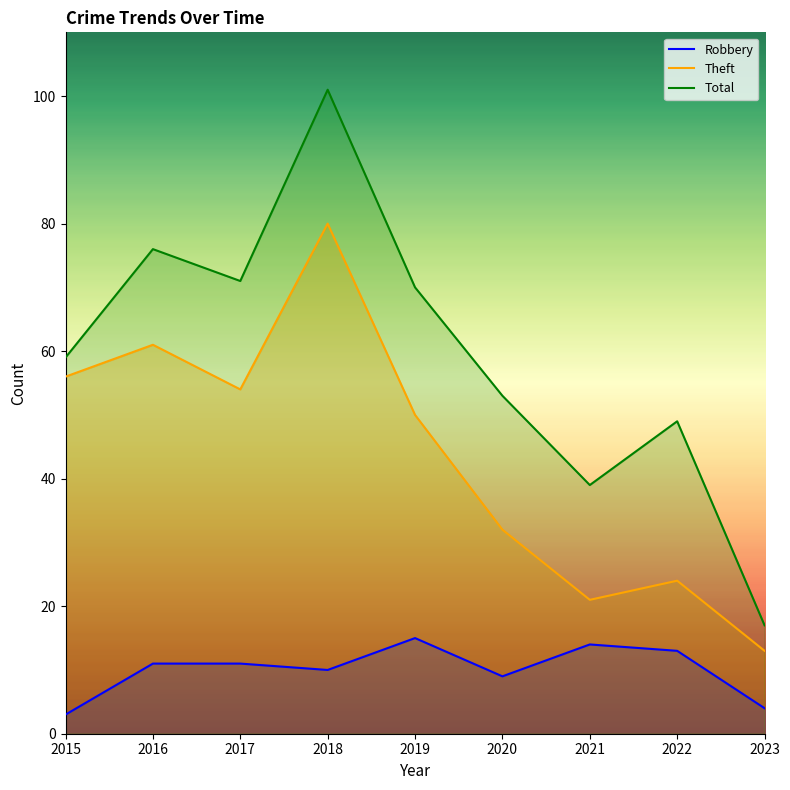

List the series in order of their overall mean, lowest first.

Robbery, Theft, Total